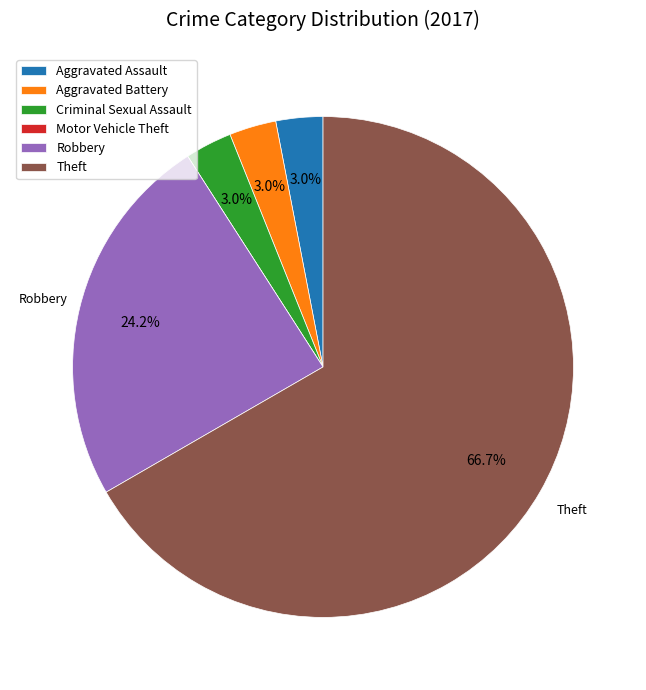

Which slice represents more than half of the pie?

Theft